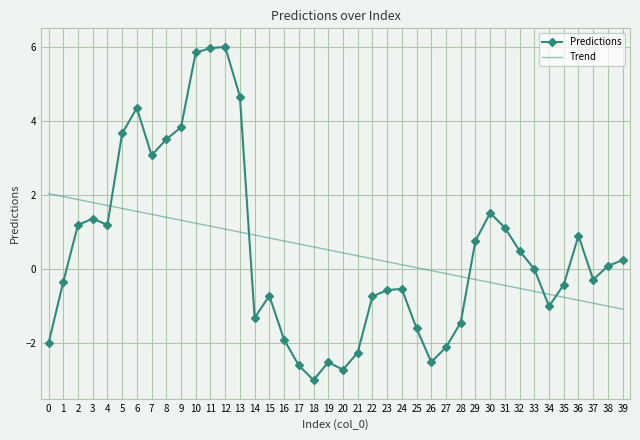

What are all the series names shown in the legend?

Predictions, Trend